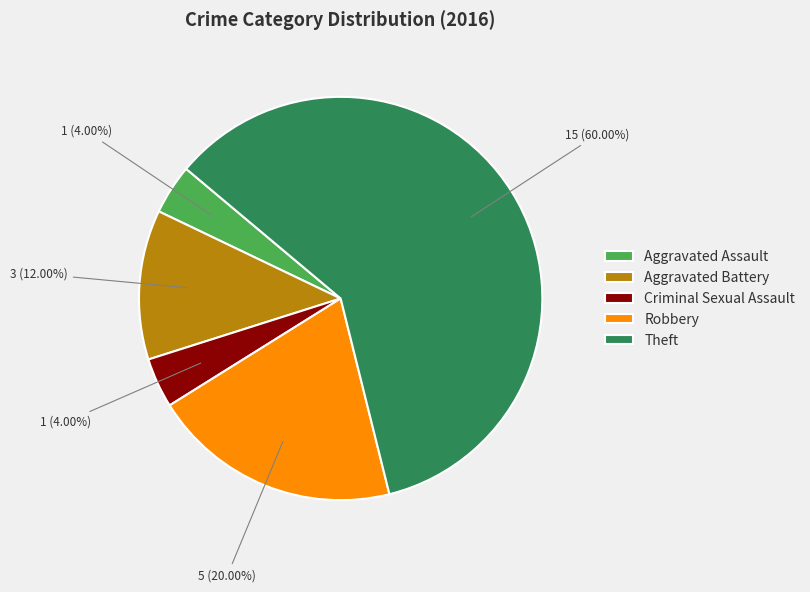

How many segments does this pie chart have?

5